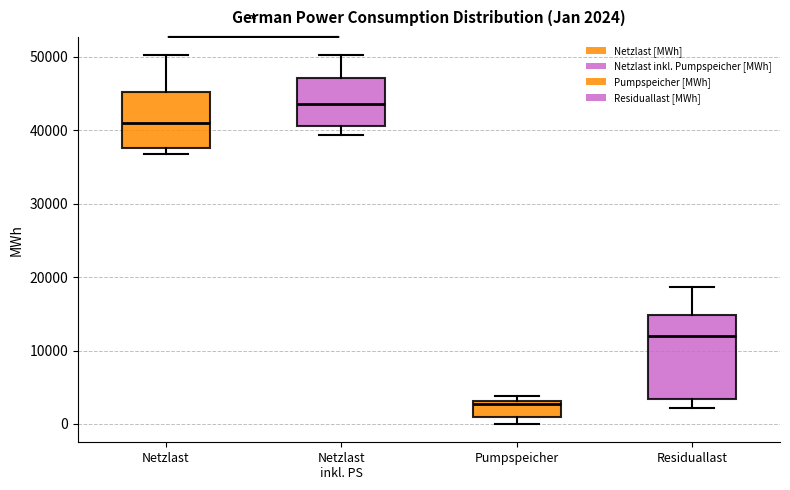

Comparing the boxes themselves (not the whiskers), which one is the tallest?

Residuallast